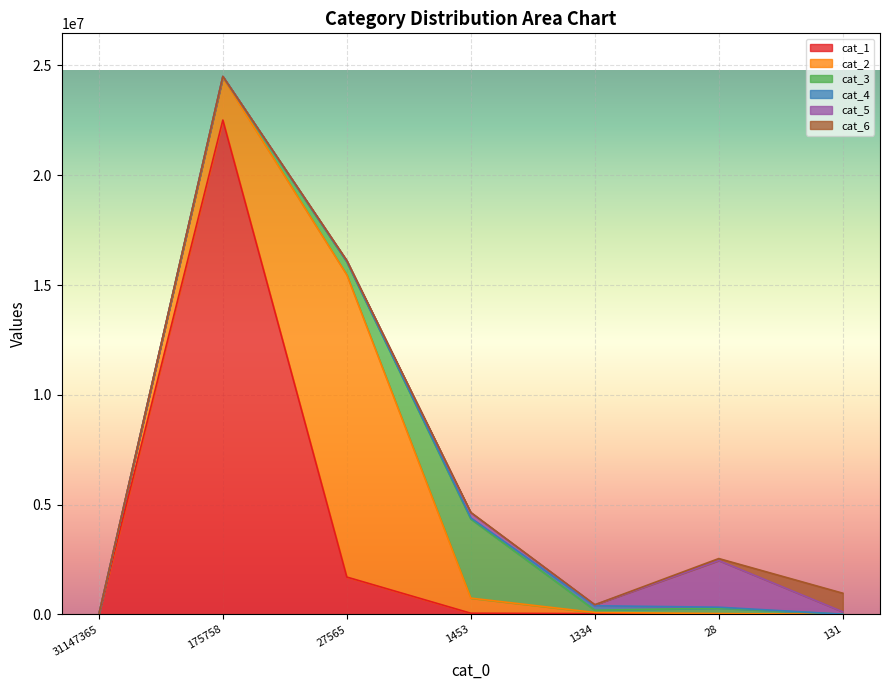

What is the difference between the maximum and minimum values in the cat_6 series?

846026